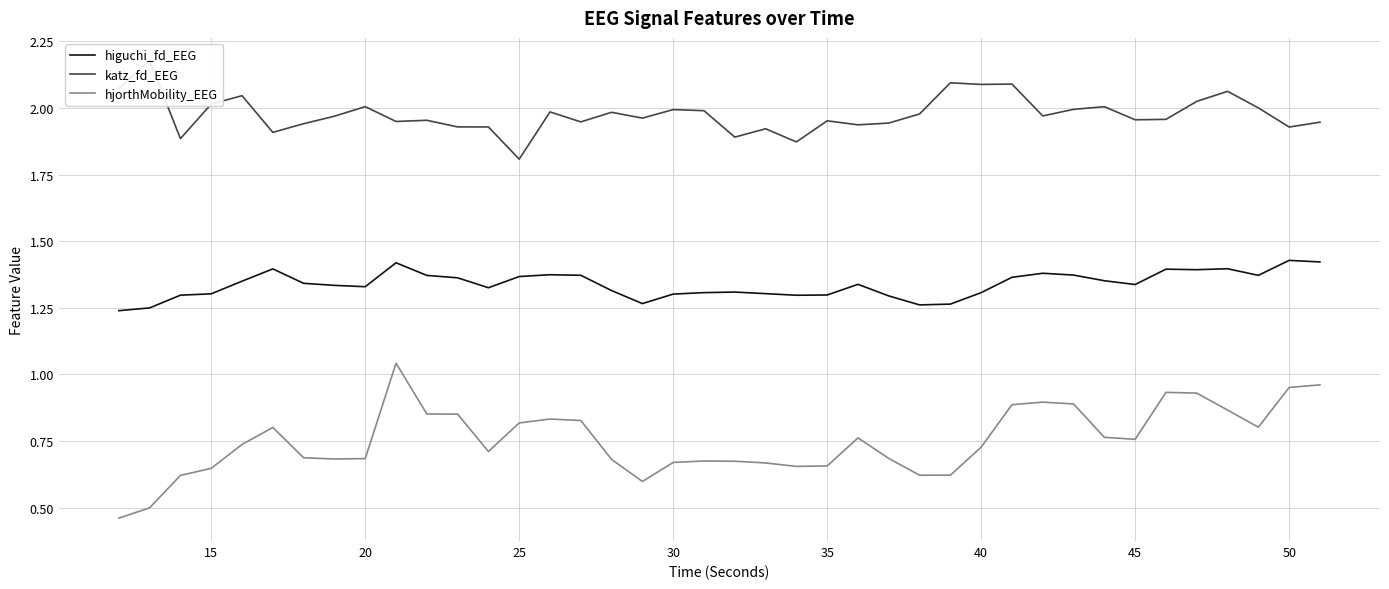

Reading left to right, extract all data points from this chart.

higuchi_fd_EEG: 1.2	1.2	1.3	1.3	1.3	1.4	1.3	1.3	1.3	1.4	1.4	1.4	1.3	1.4	1.4	1.4	1.3	1.3	1.3	1.3	1.3	1.3	1.3	1.3	1.3	1.3	1.3	1.3	1.3	1.4	1.4	1.4	1.4	1.3	1.4	1.4	1.4	1.4	1.4	1.4
katz_fd_EEG: 2.1	2.2	1.9	2.0	2.0	1.9	1.9	2.0	2.0	1.9	2.0	1.9	1.9	1.8	2.0	1.9	2.0	2.0	2.0	2.0	1.9	1.9	1.9	2.0	1.9	1.9	2.0	2.1	2.1	2.1	2.0	2.0	2.0	2.0	2.0	2.0	2.1	2.0	1.9	1.9
hjorthMobility_EEG: 0.5	0.5	0.6	0.6	0.7	0.8	0.7	0.7	0.7	1.0	0.9	0.9	0.7	0.8	0.8	0.8	0.7	0.6	0.7	0.7	0.7	0.7	0.7	0.7	0.8	0.7	0.6	0.6	0.7	0.9	0.9	0.9	0.8	0.8	0.9	0.9	0.9	0.8	1.0	1.0